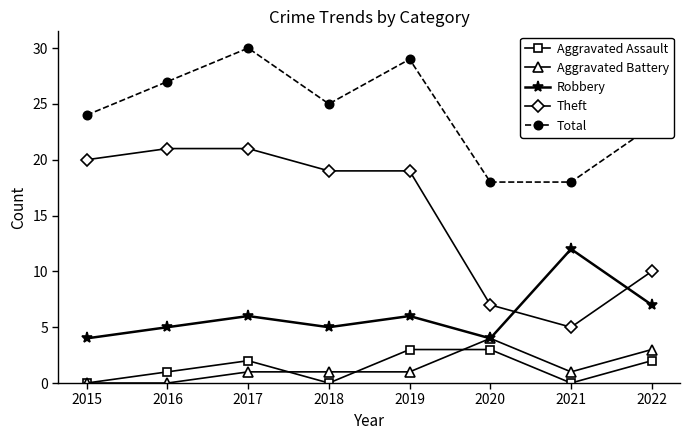

What are all the series names shown in the legend?

Aggravated Assault, Aggravated Battery, Robbery, Theft, Total